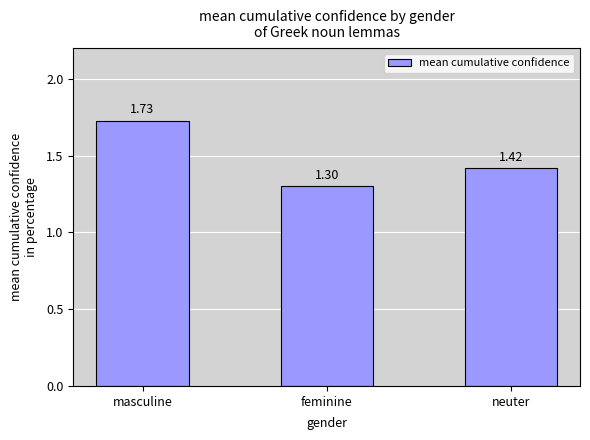

Between masculine and neuter, which is larger?

masculine